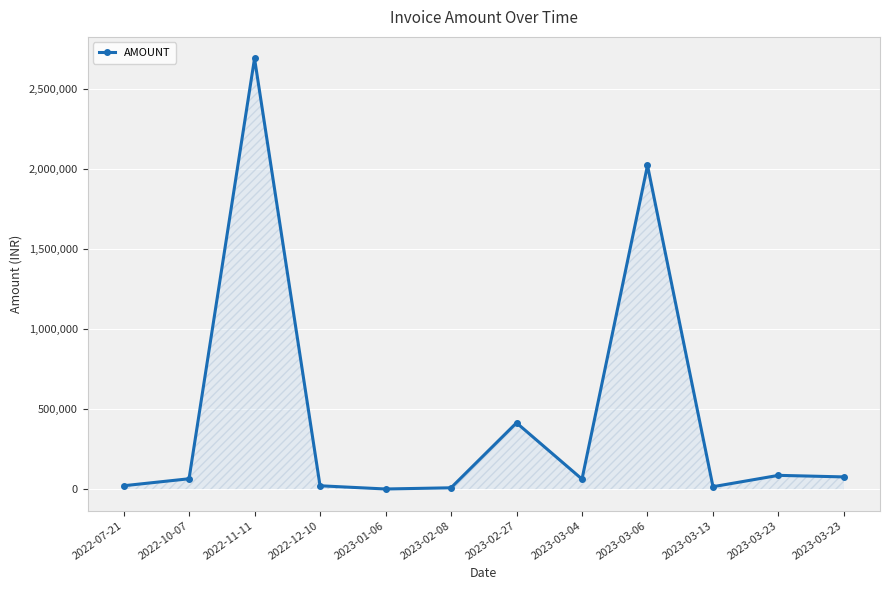

Count the number of values greater than 64917.

6